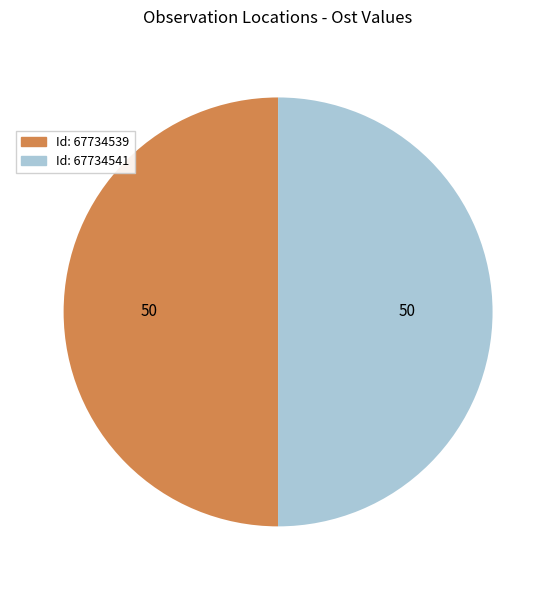

How many slices are in this pie chart?

2